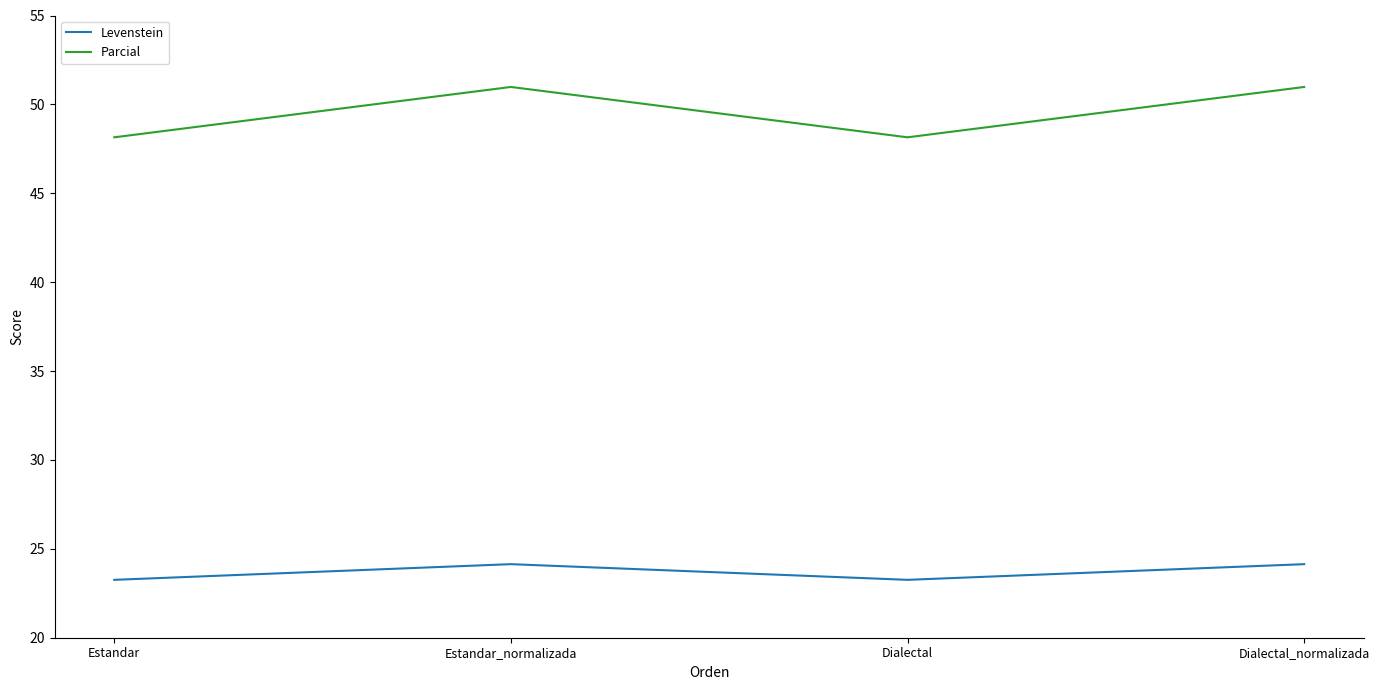

True or false: Parcial and Levenstein cross at least once.

False